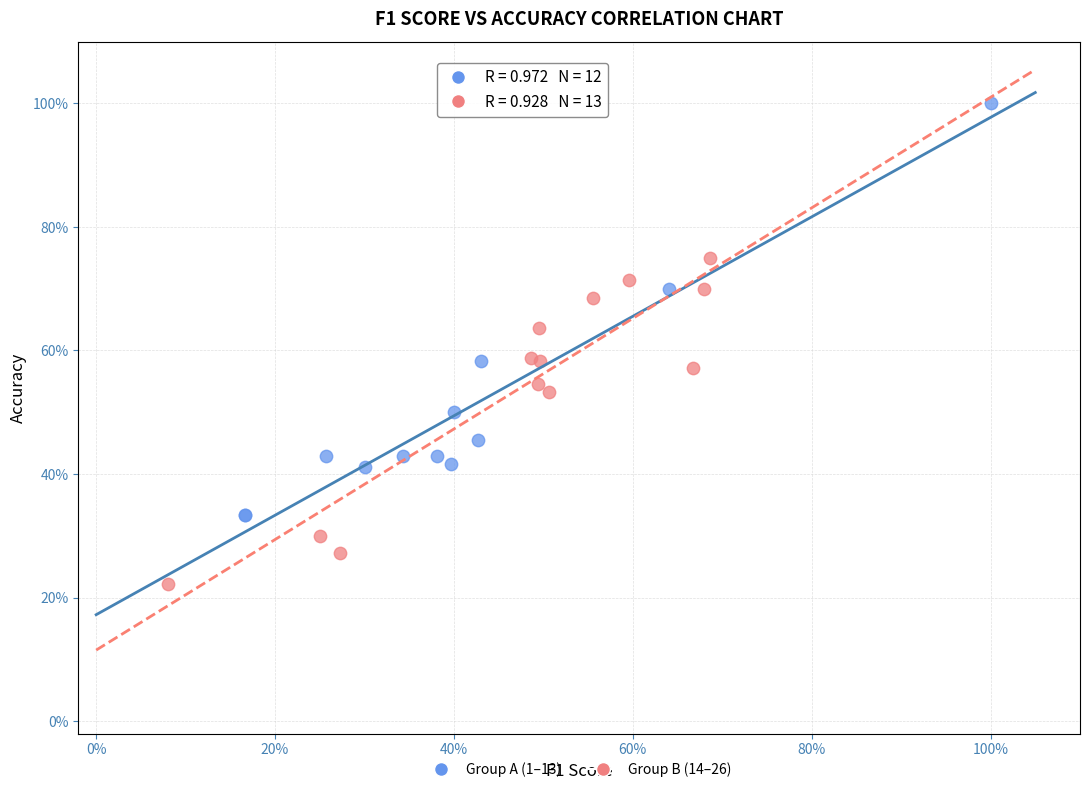

Which series has the widest spread of Y values?

Group A (1–13)